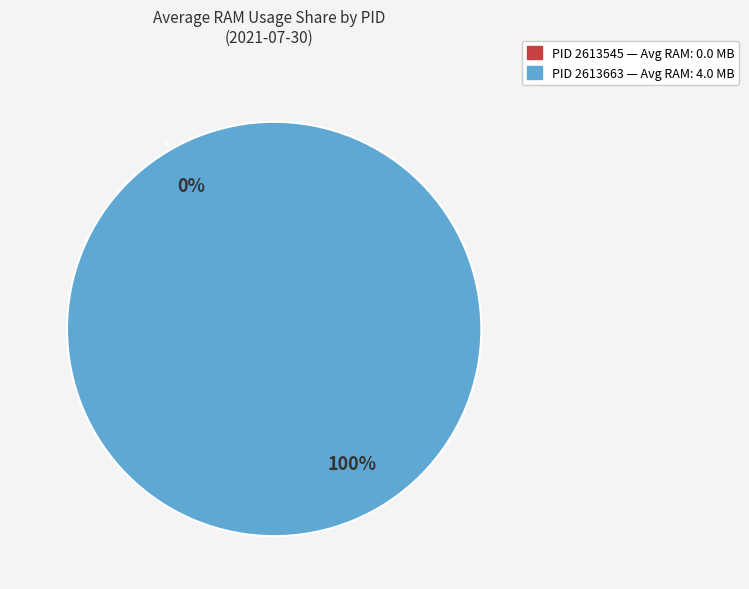

What is the smallest slice in the pie chart?

2613545